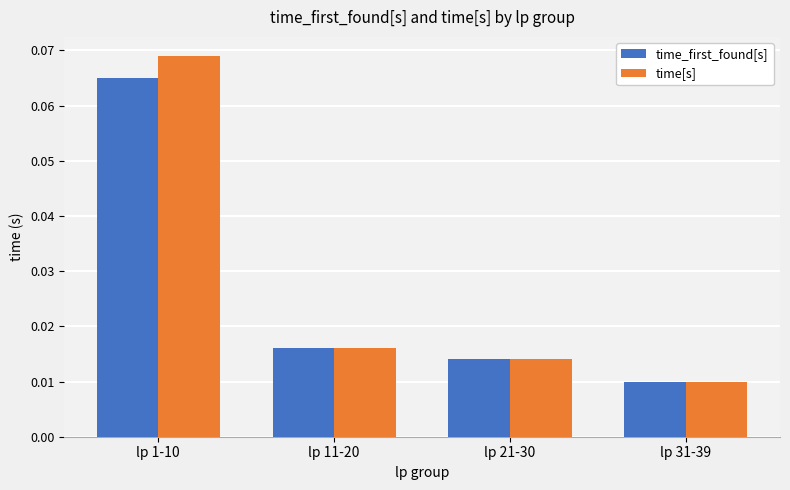

Is the value of time[s] at lp 31-39 greater than the value of time_first_found[s] at lp 1-10?

No